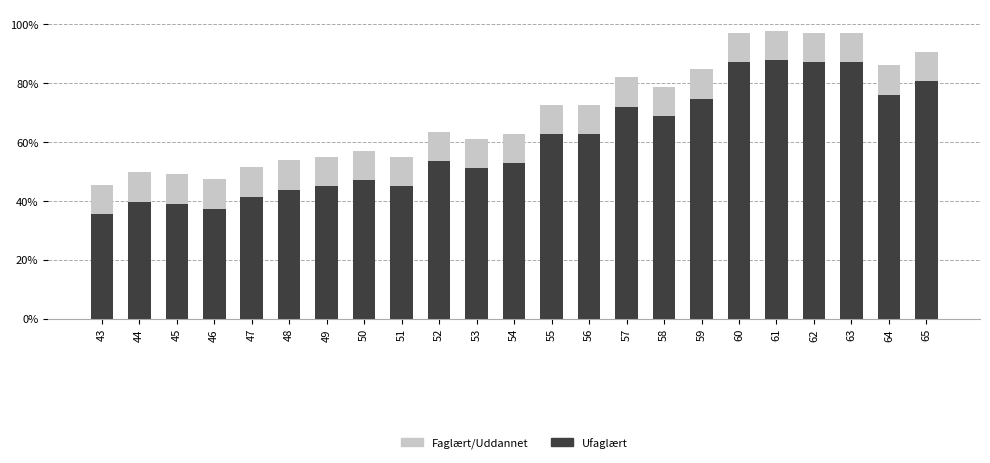

What is the value of the Ufaglært bar at the 23rd from the left?

0.8